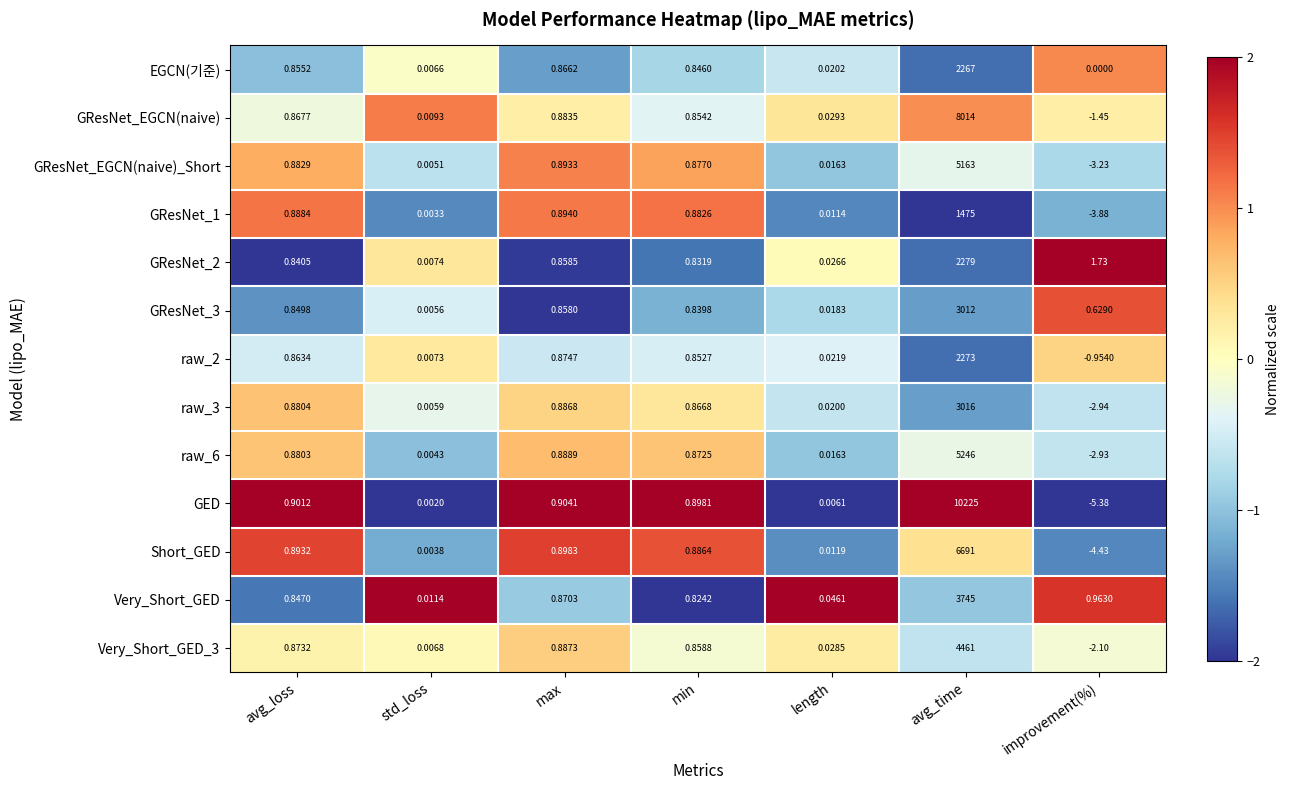

At which label does GResNet_EGCN(naive) first exceed 0?

avg_loss